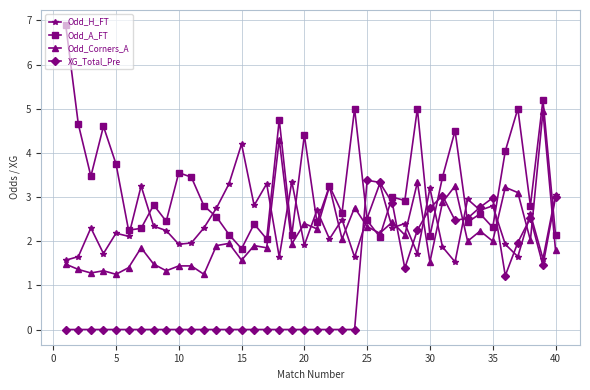

True or false: Odd_Corners_A has more than 0 points higher than both neighbors.

True